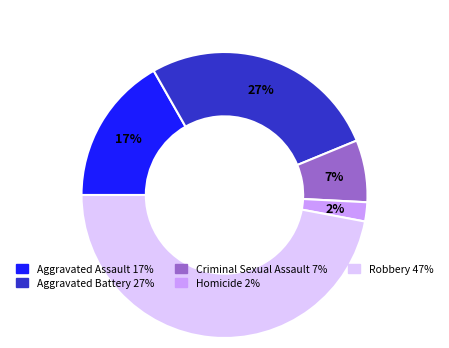

Count the number of slices in the pie.

5